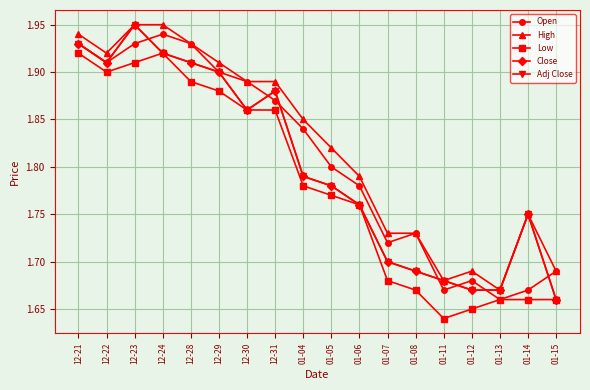

Does the chart have visible grid lines?

Yes